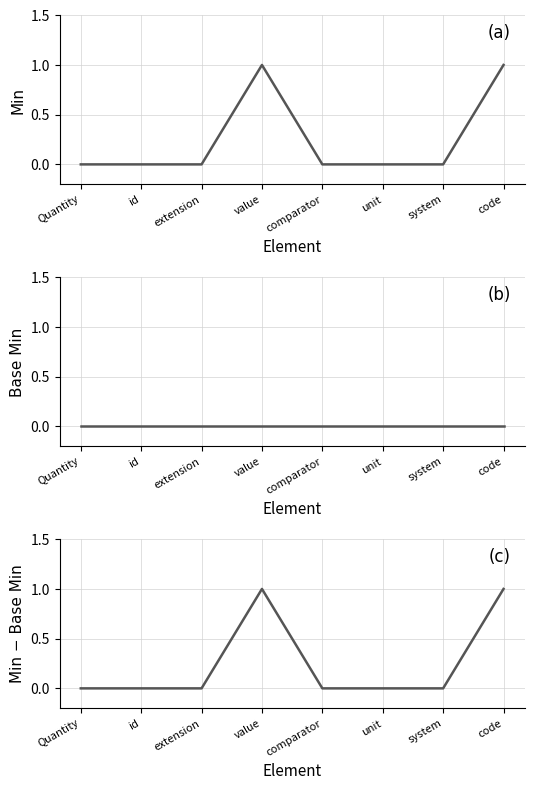

What is the highest value of the Min - Base Min series?

1